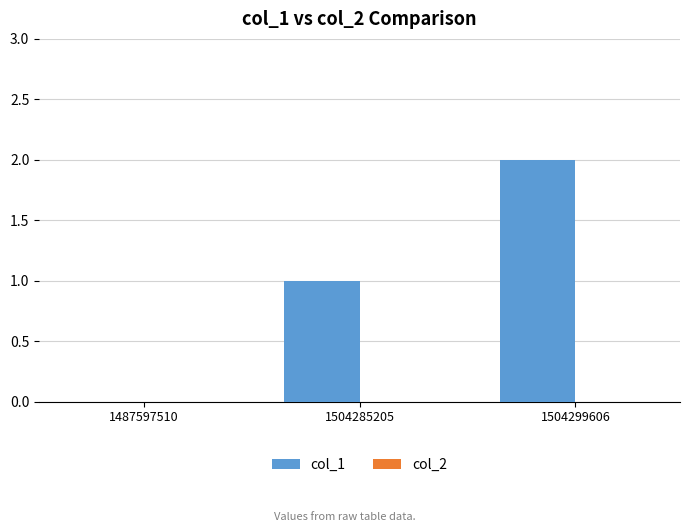

Approximately how many times larger is the value at 1504299606 compared to 1504285205?

2.0